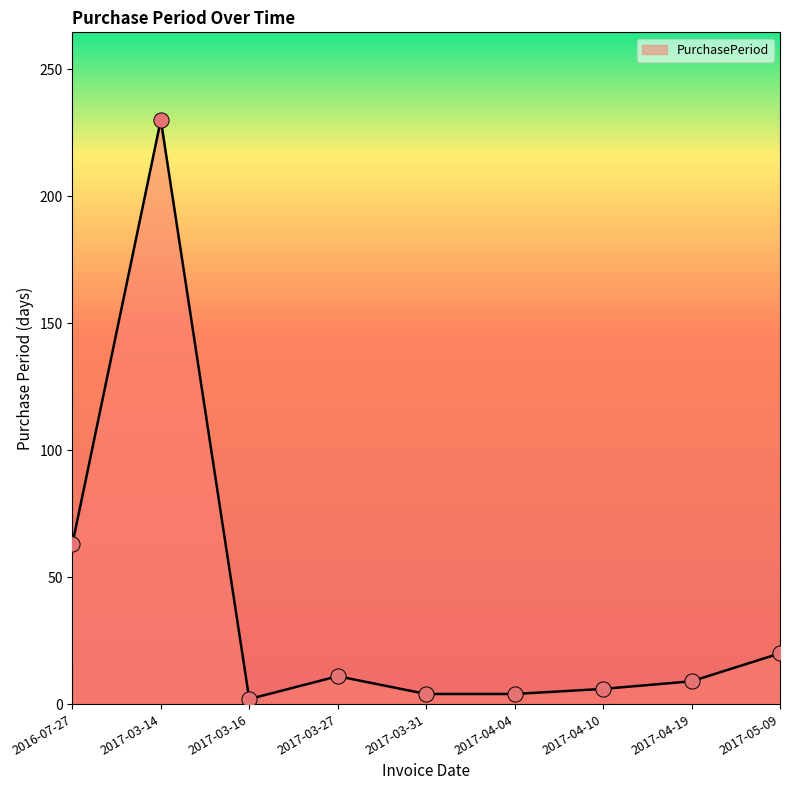

What is the ratio of the value at 2017-03-27 to the value at 2017-04-19?

1.2